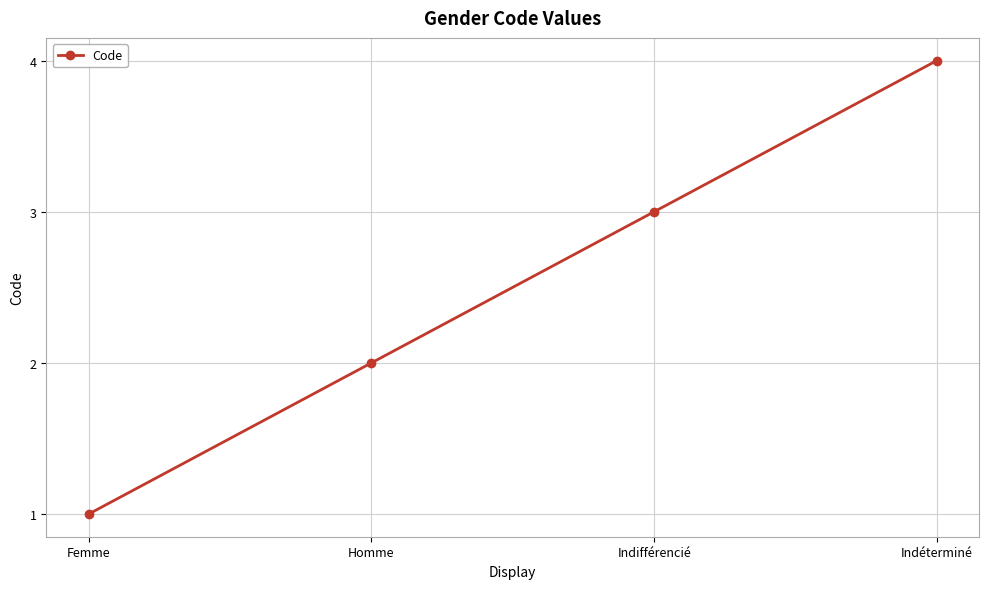

Reading left to right, transcribe all the data shown in this chart.

1	2	3	4